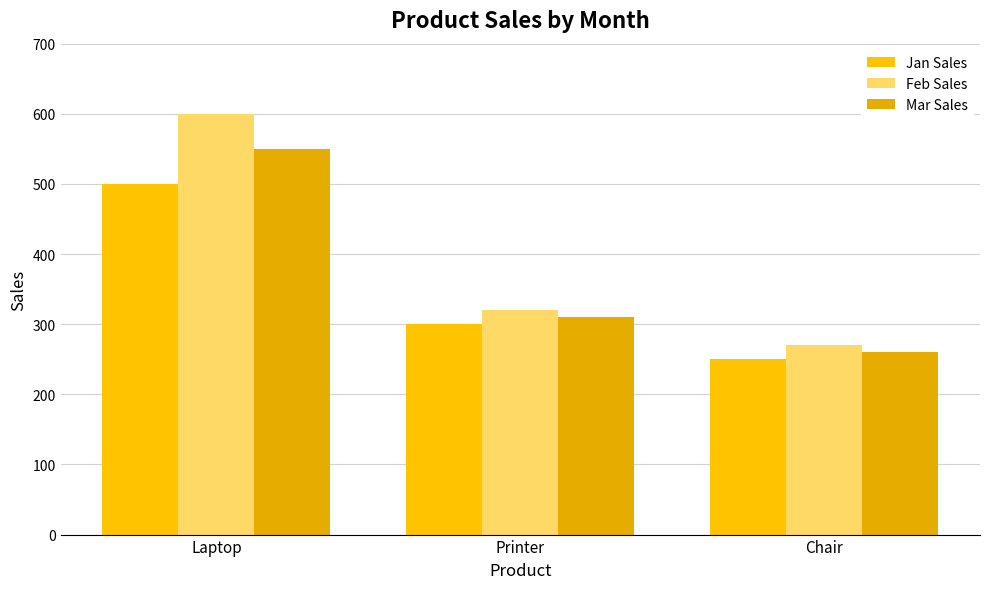

At which label does Mar Sales first exceed 310?

Laptop